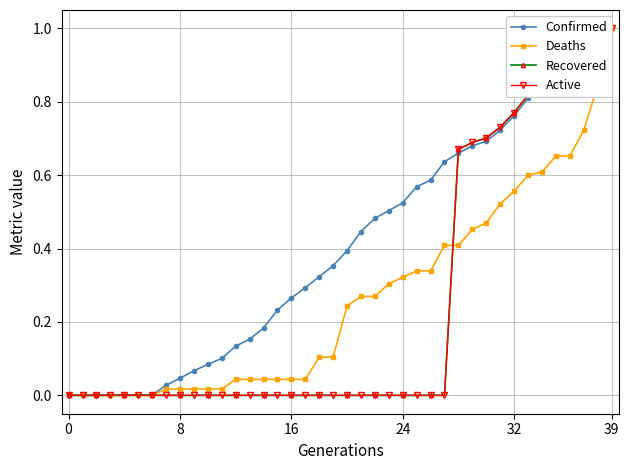

How many lines are shown in the chart?

4